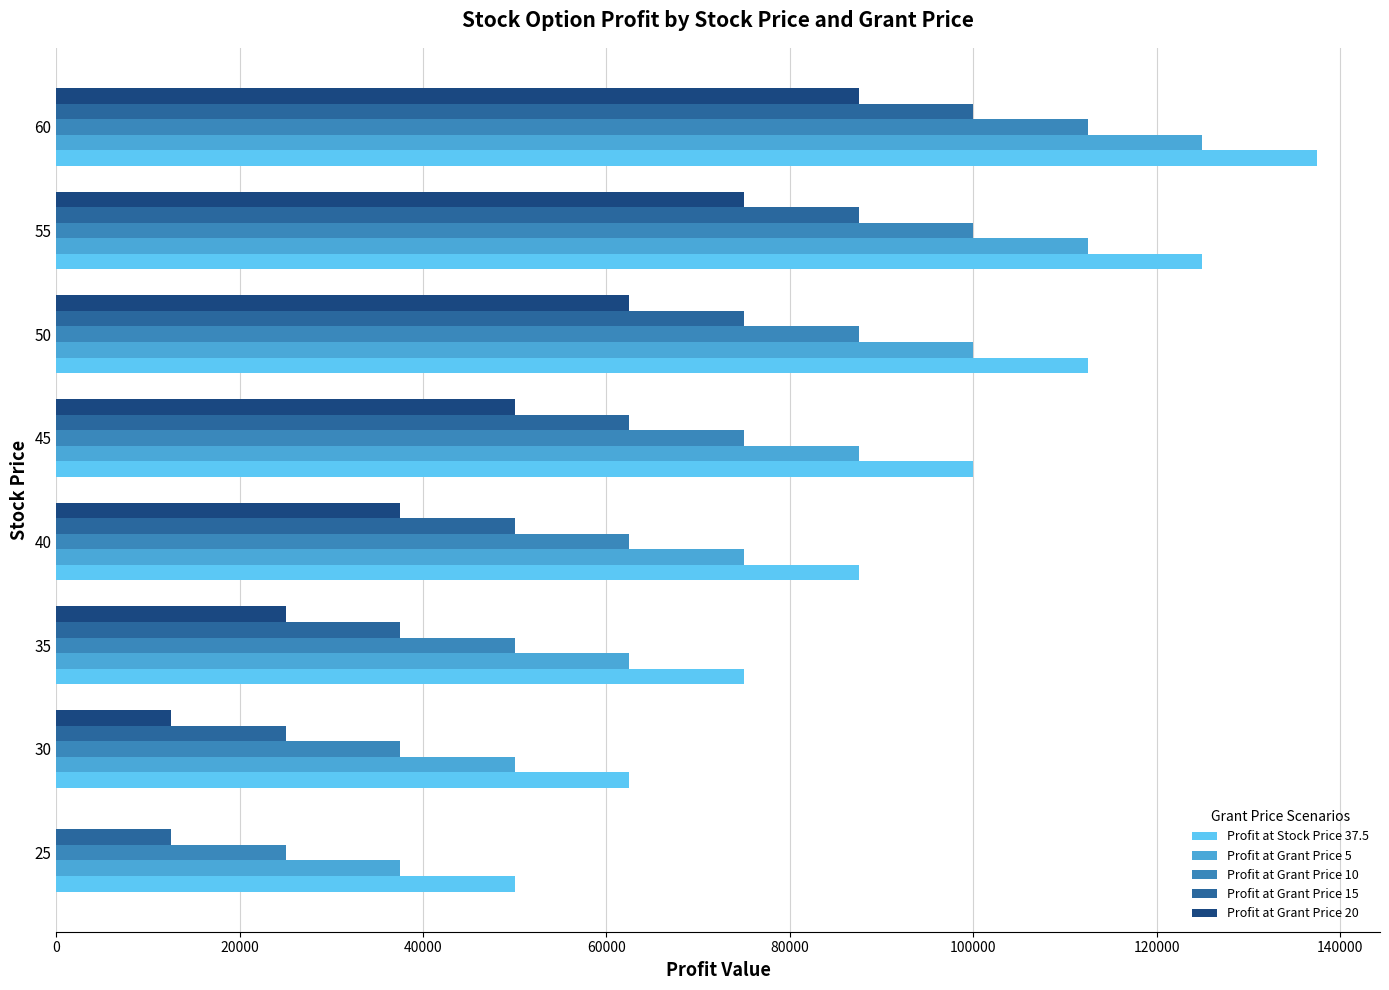

The value of Profit at Grant Price 10 at 25 is 44079. True or false?

False